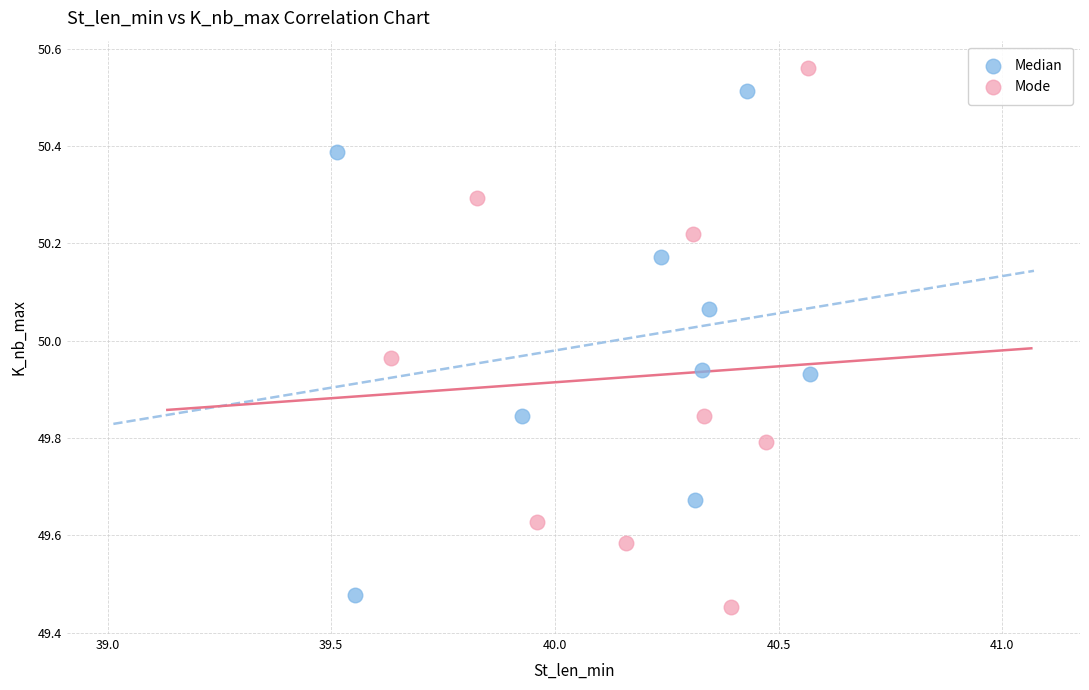

Which series reaches the maximum Y coordinate?

Mode